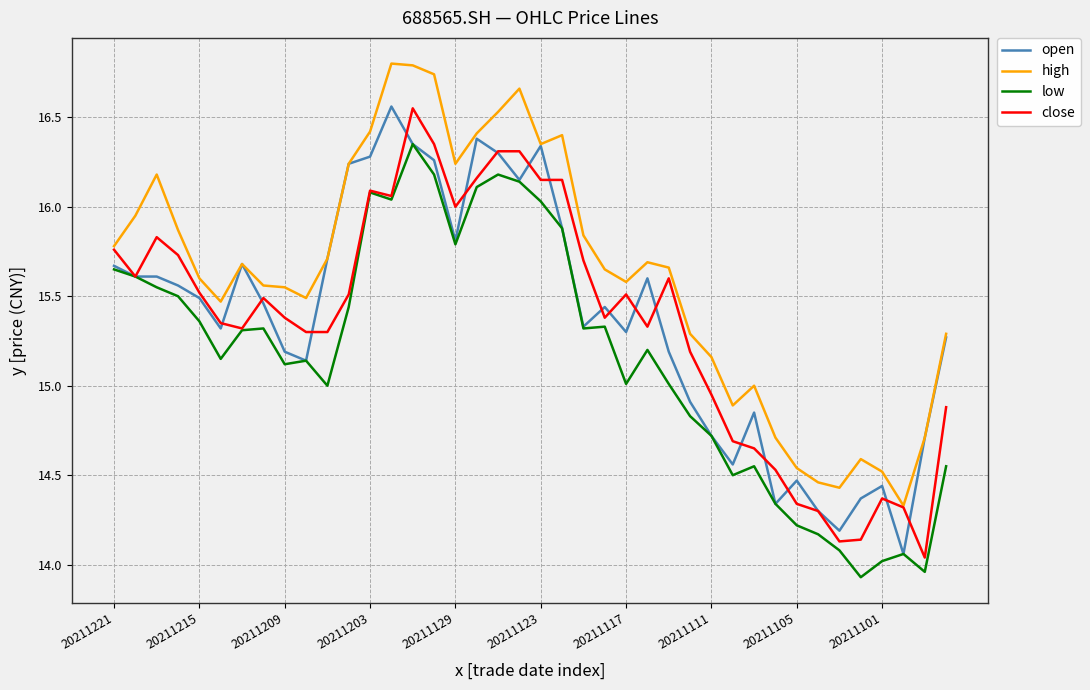

Does the chart have visible grid lines?

Yes